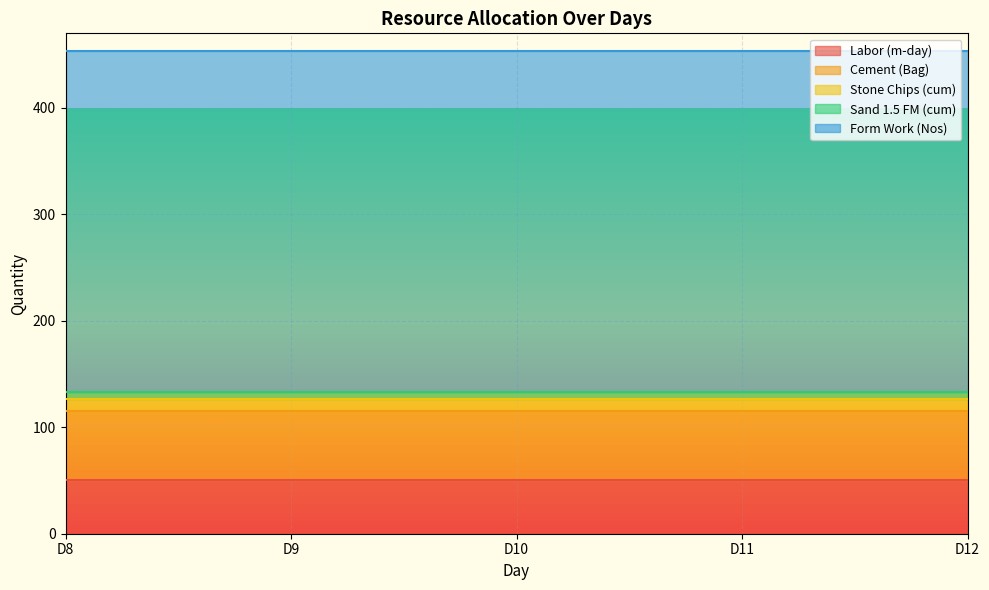

Reading right to left, what are all the values shown in this chart?

Labor (m-day): D12=50	D11=50	D10=50	D9=50	D8=50
Cement (Bag): D12=65	D11=65	D10=65	D9=65	D8=65
Stone Chips (cum): D12=12	D11=12	D10=12	D9=12	D8=12
Sand 1.5 FM (cum): D12=6	D11=6	D10=6	D9=6	D8=6
Form Work (Nos): D12=320	D11=320	D10=320	D9=320	D8=320